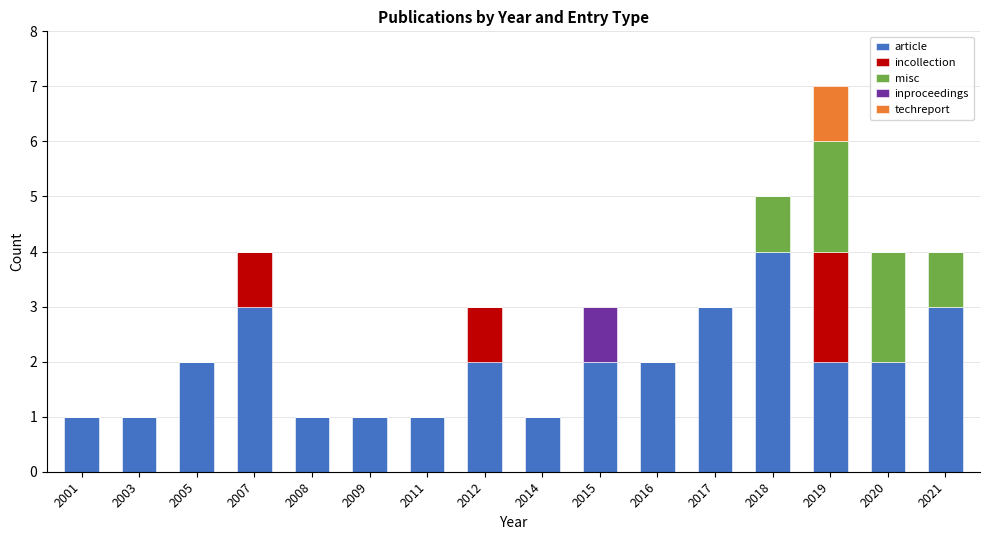

Which category has the highest value in the article series?

2018